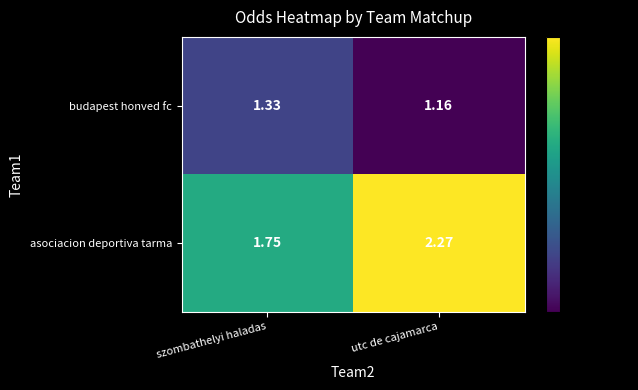

Which category has the highest value across all series?

utc de cajamarca